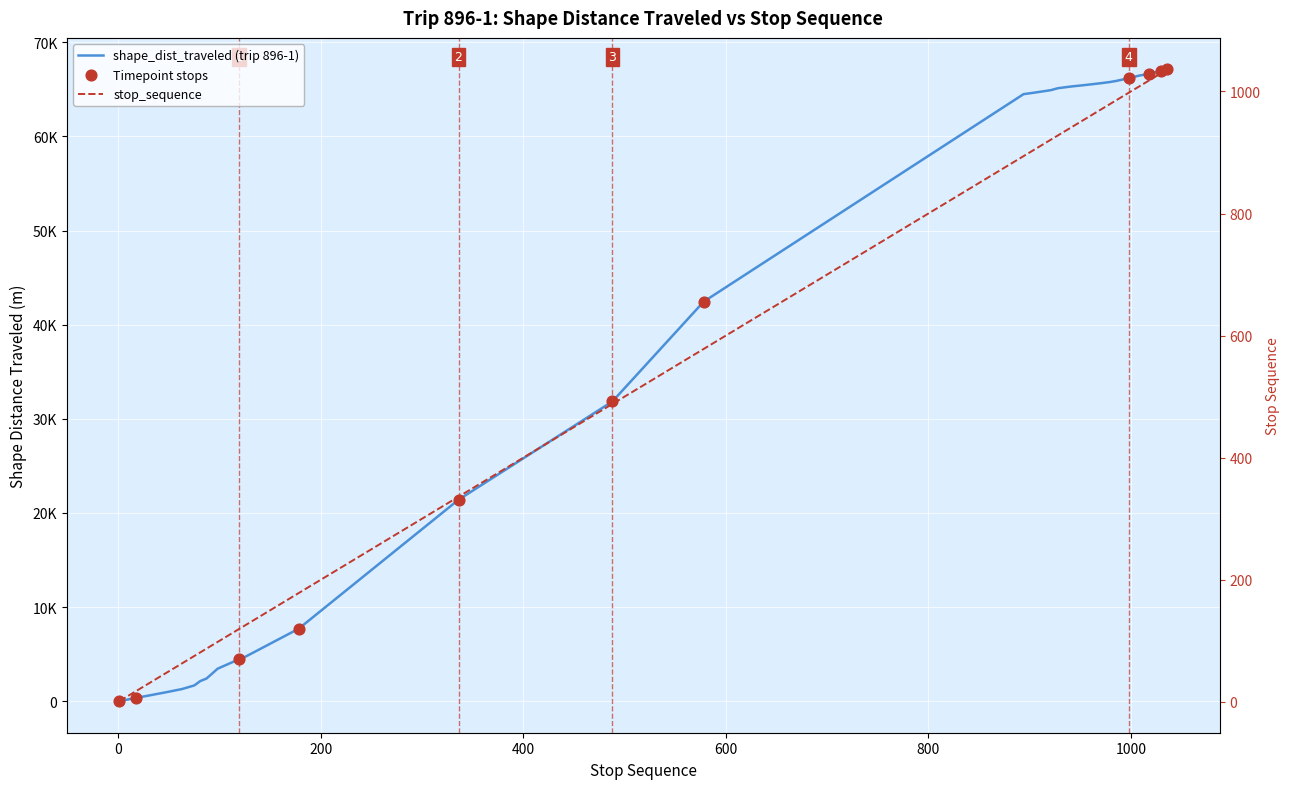

At how many categories does at least one series exceed 7293?

24